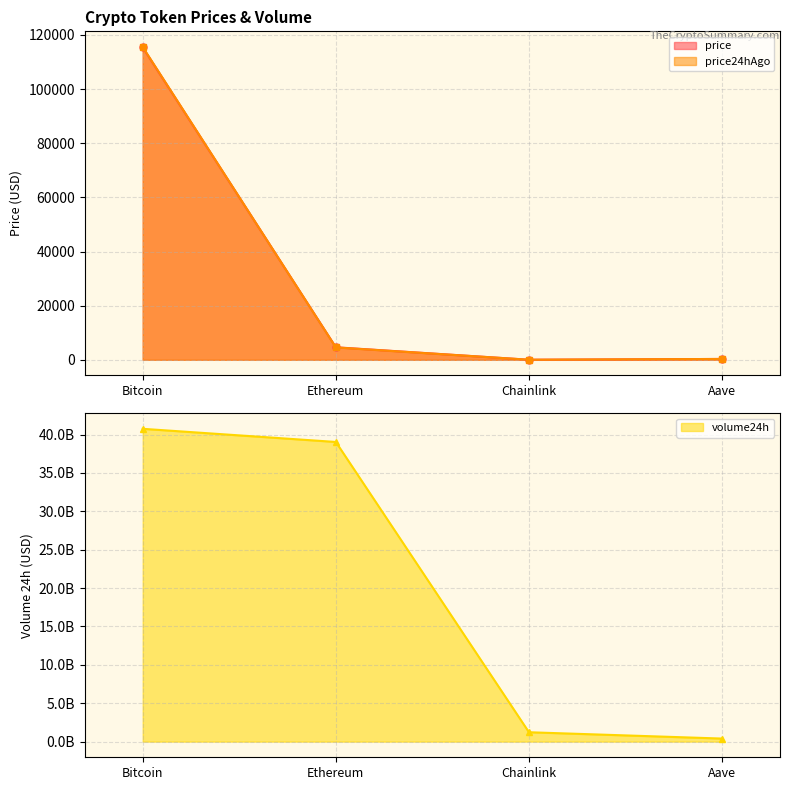

What is the value of the price point at the 2nd from the left?

4627.4